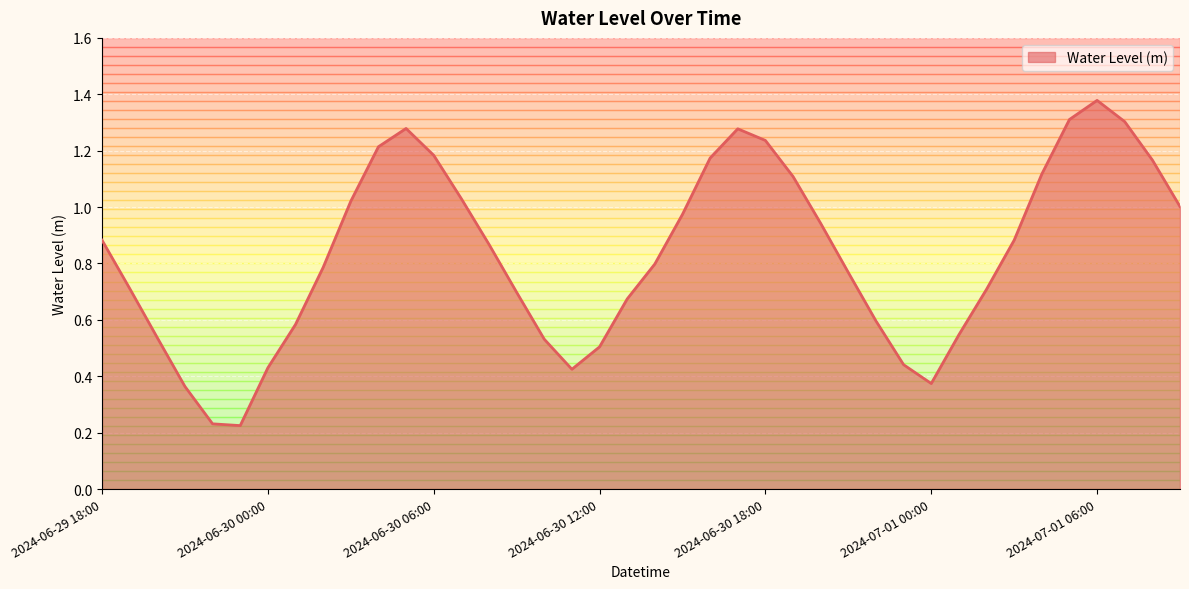

At which label is the value closest to 0?

2024-06-29 23:00